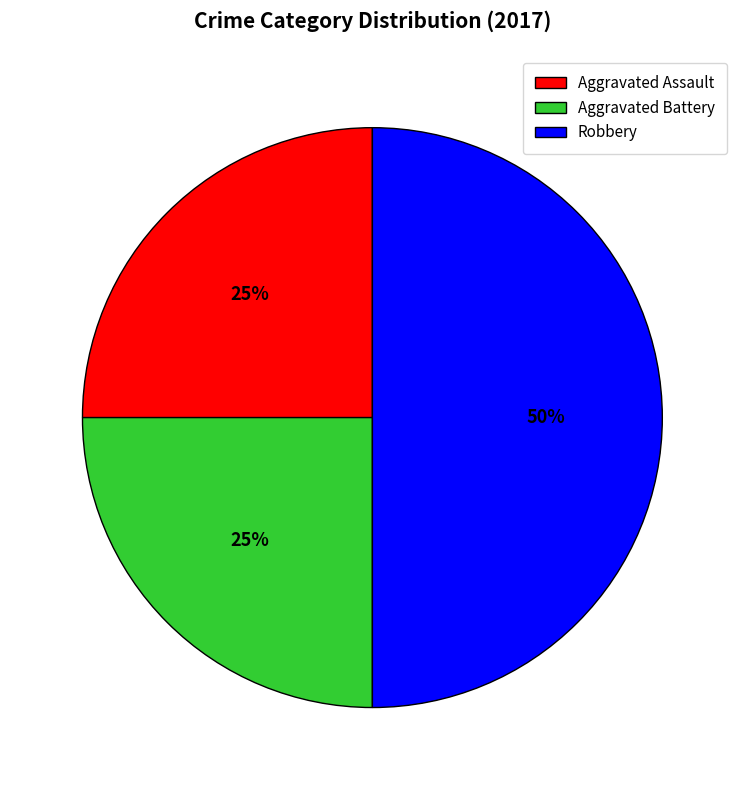

To the nearest percent, what percentage of the pie is Robbery?

50%